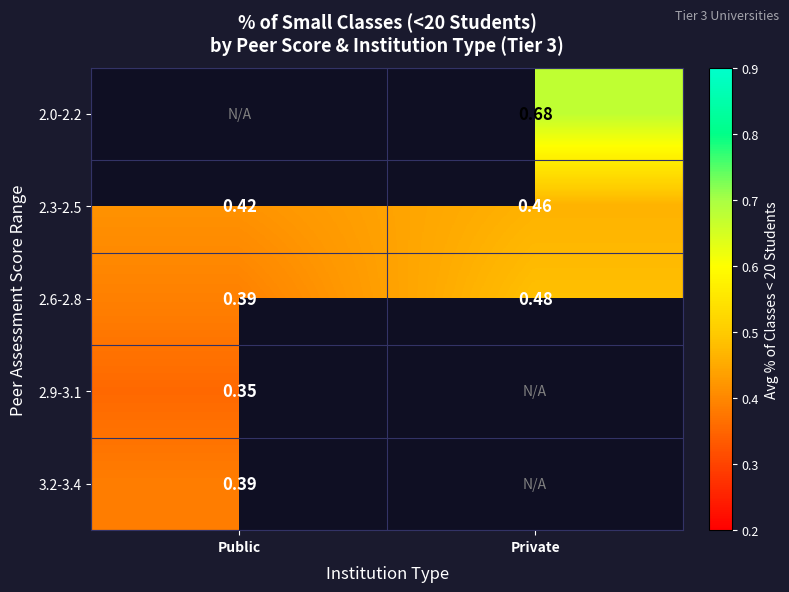

Rank the categories by 2.6-2.8 value from lowest to highest.

Public, Private